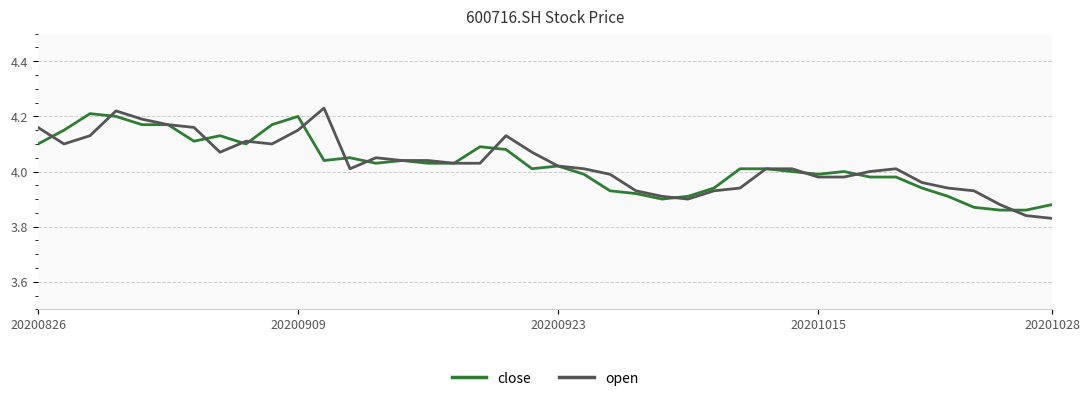

Which series has the largest range (max minus min)?

open